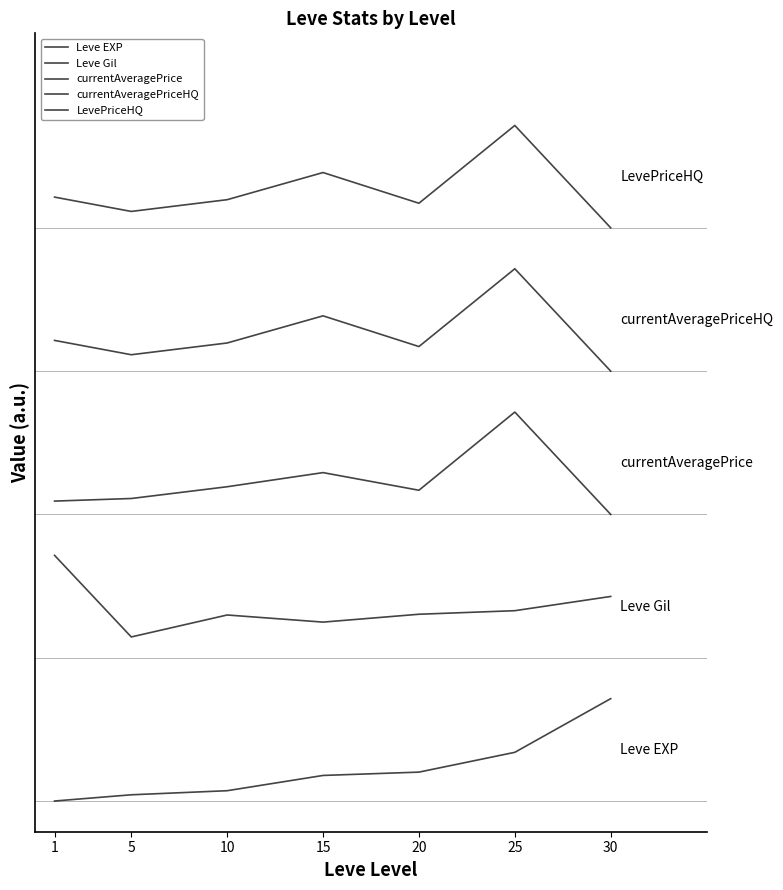

Does the chart display data point markers on the line(s)?

No